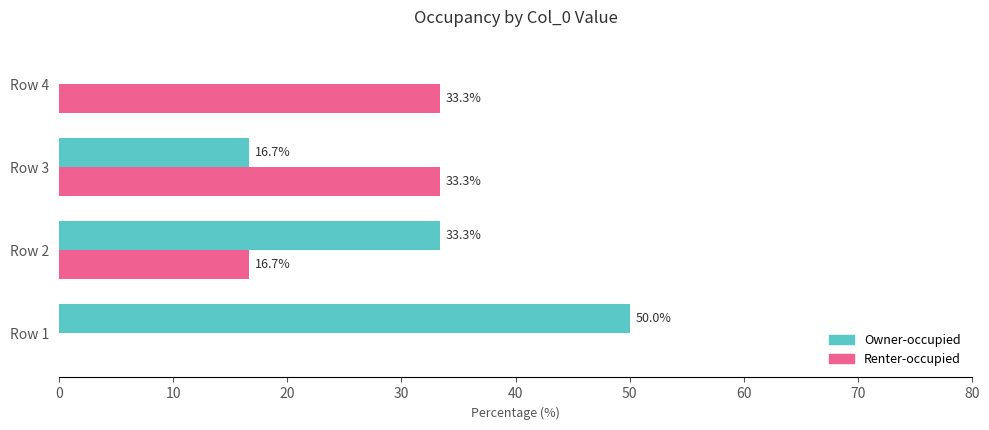

What value does the Owner-occupied series have at Row 3?

16.7